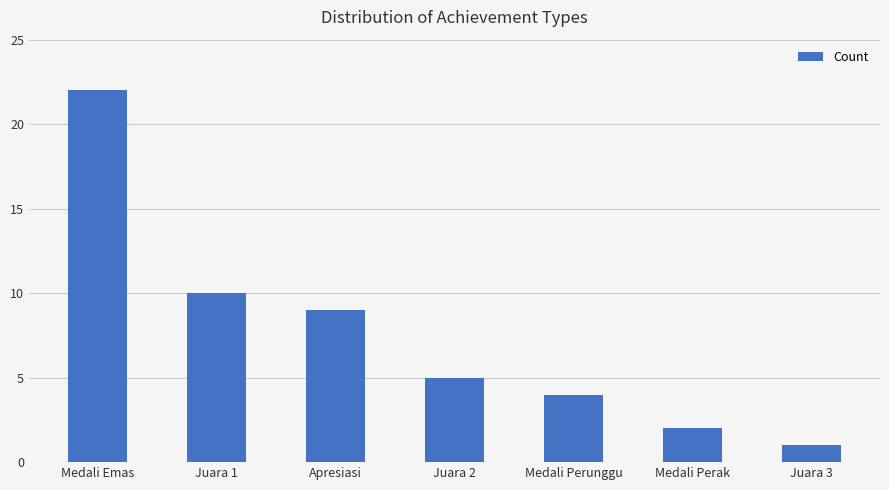

Reading left to right, list all the values displayed in this chart.

22	10	9	5	4	2	1